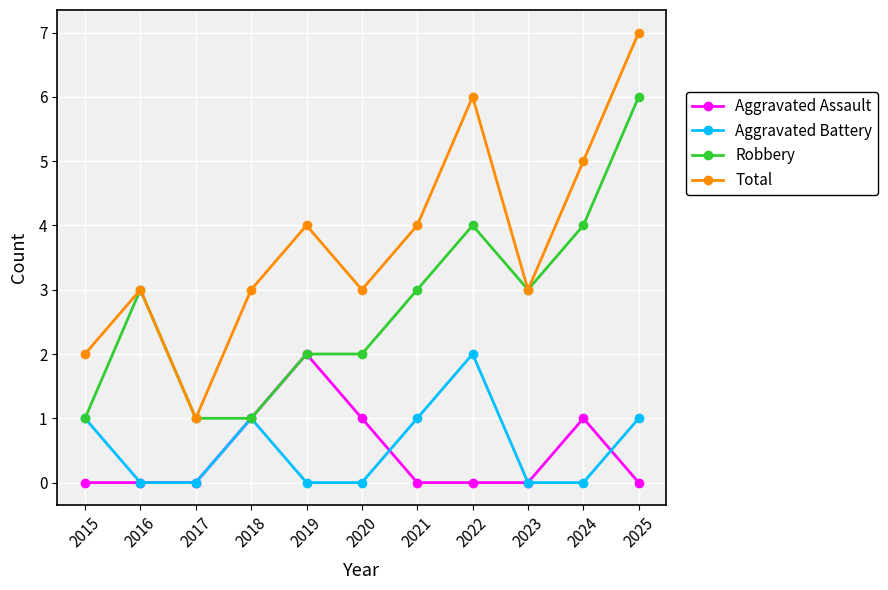

Is it true that Robbery equals 0 at 2018?

False